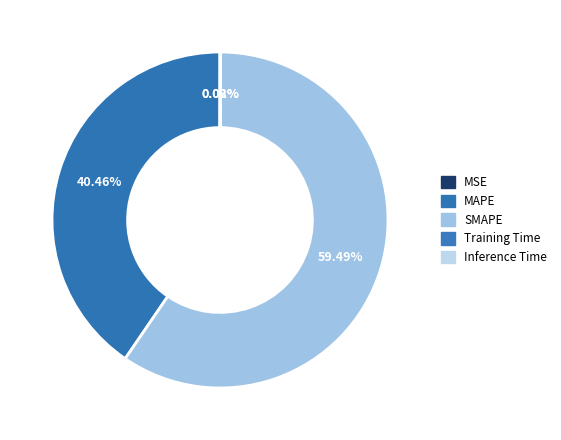

Rank the categories by value from lowest to highest.

MSE, Training Time, Inference Time, MAPE, SMAPE